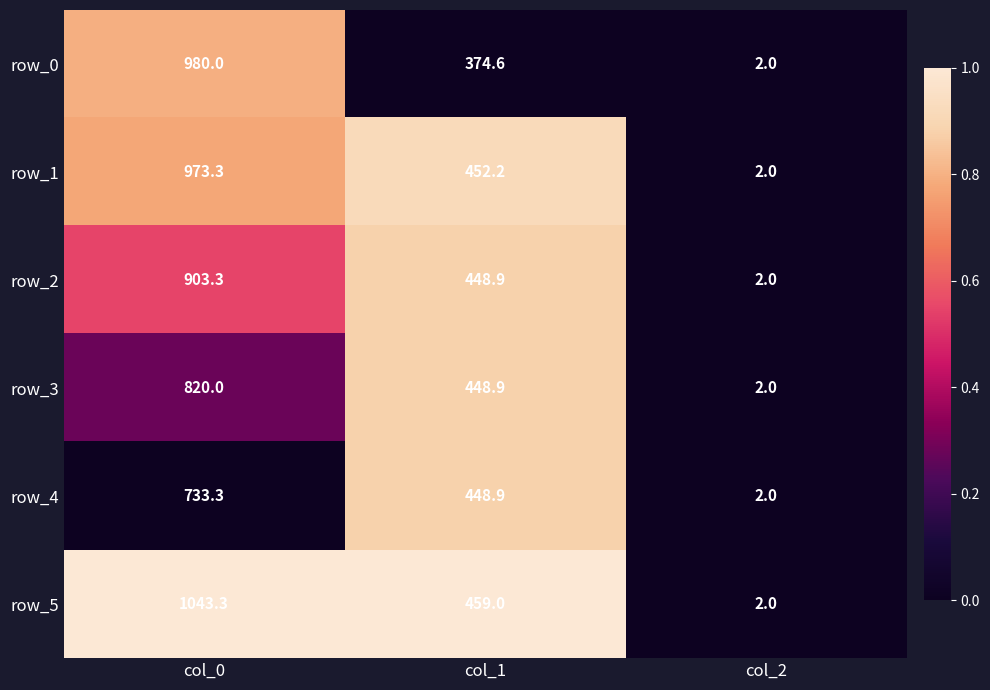

Rank the categories by row_0 value from highest to lowest.

col_0, col_1, col_2